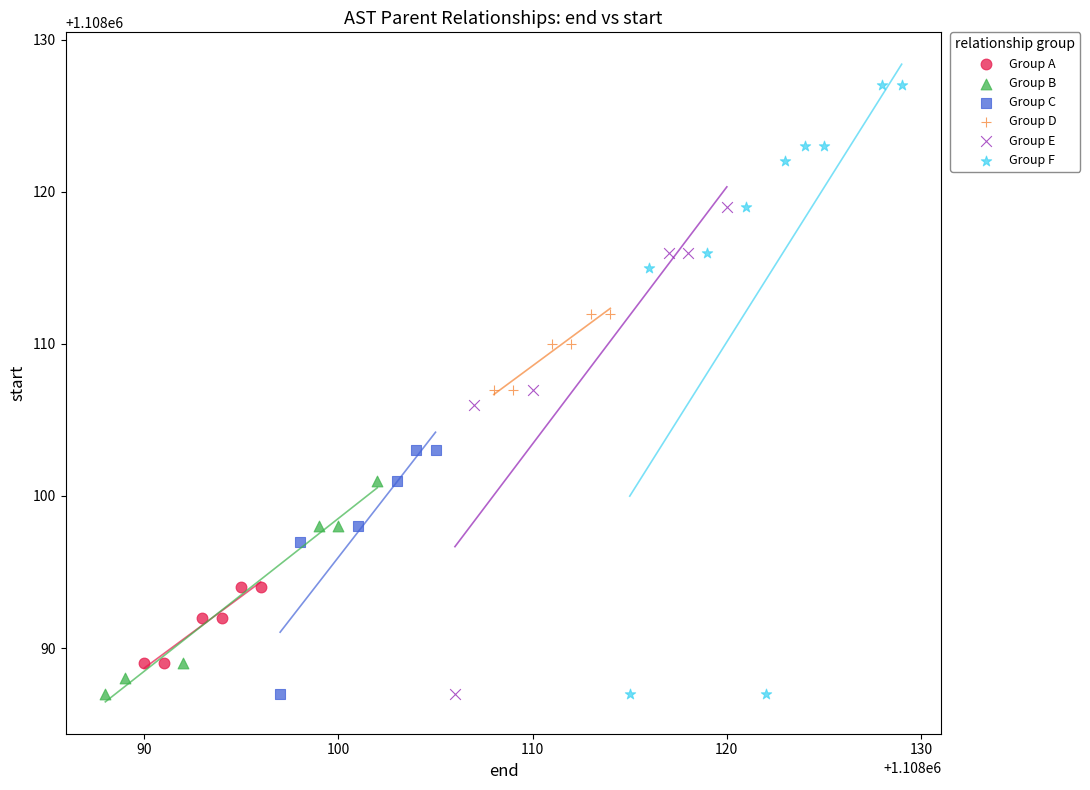

Which series contains the highest Y value?

Group F